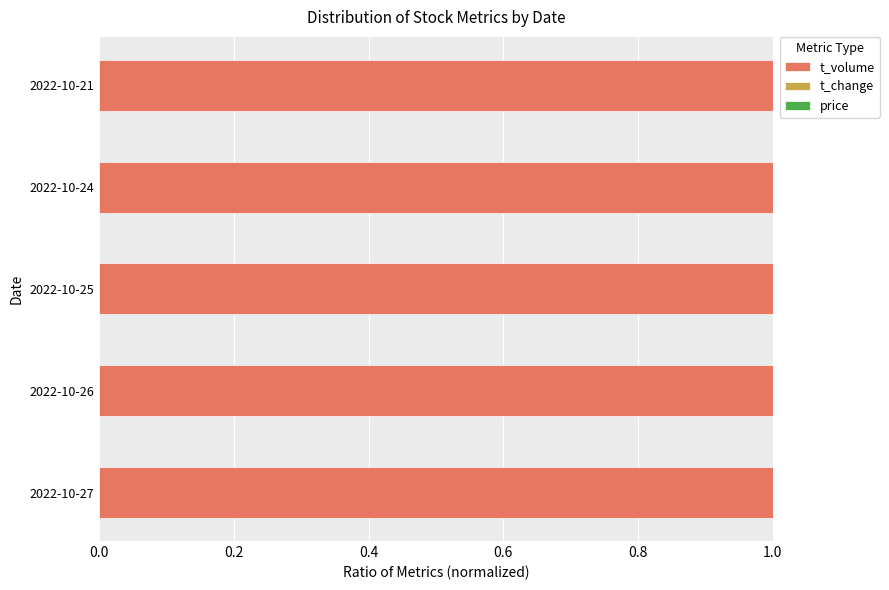

What is the highest value of the t_volume series?

1.0